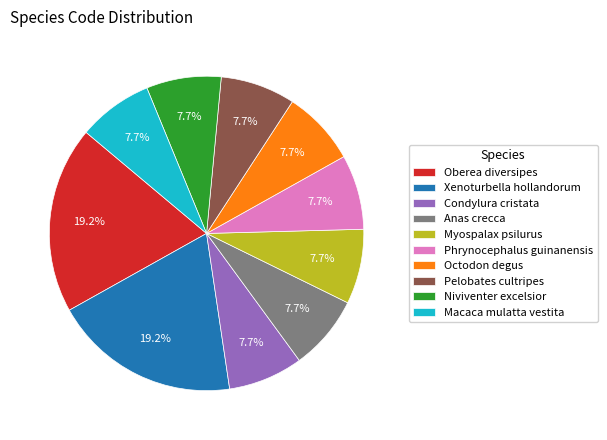

Approximately how many times larger is the value at Condylura cristata compared to Niviventer excelsior?

1.0